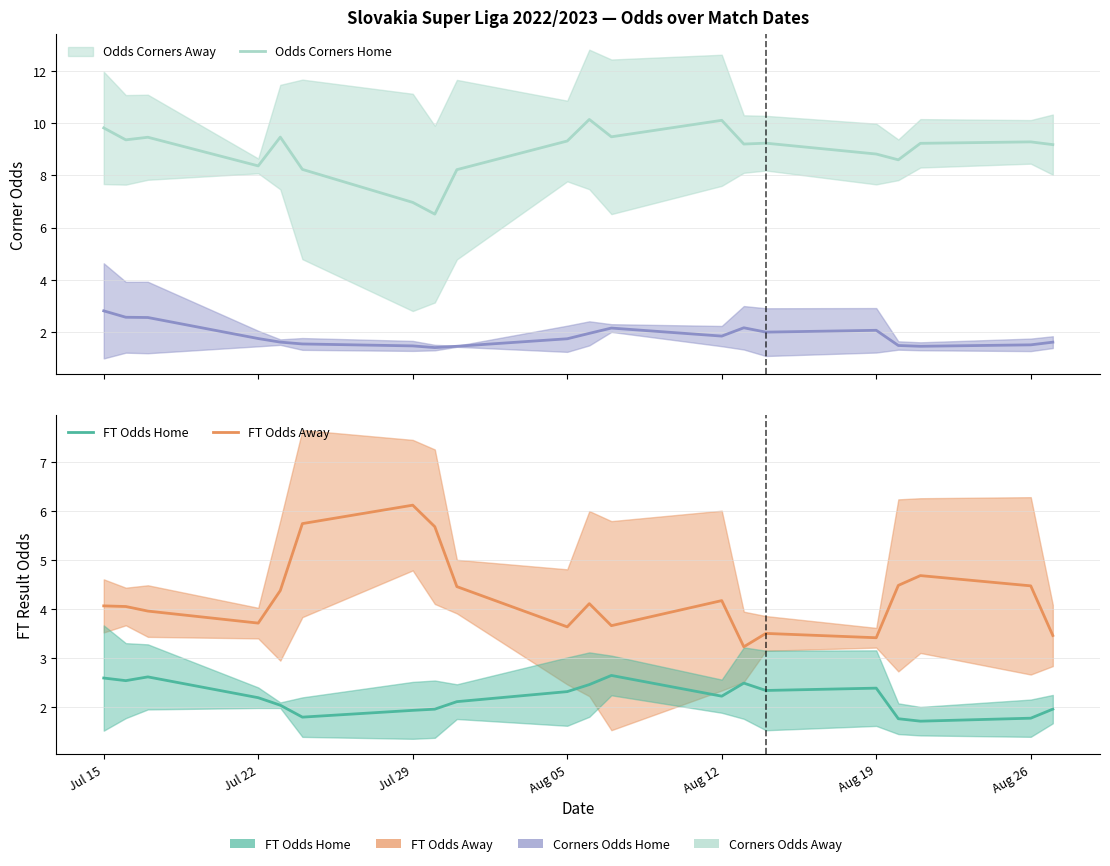

List the series in order of their peak value, highest first.

Odds Corners A, FT Odds A, Odds Corners H, FT Odds H